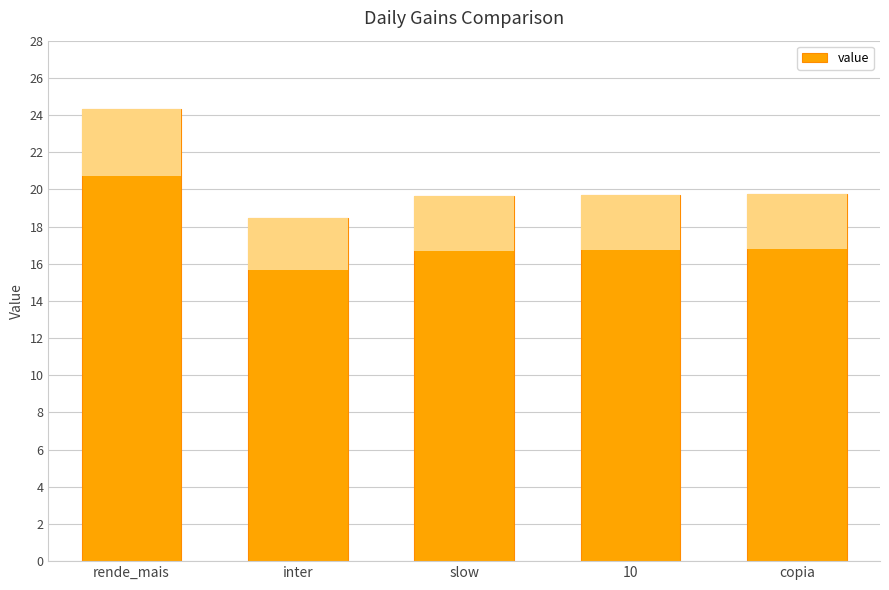

How many series are shown in this chart?

1